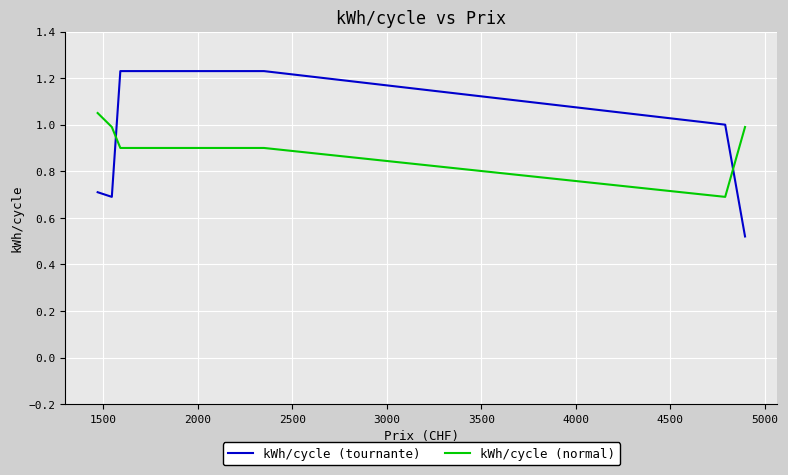

Which series ends up on top after the final intersection of kWh/cycle (normal) and kWh/cycle (tournante)?

kWh/cycle (normal)